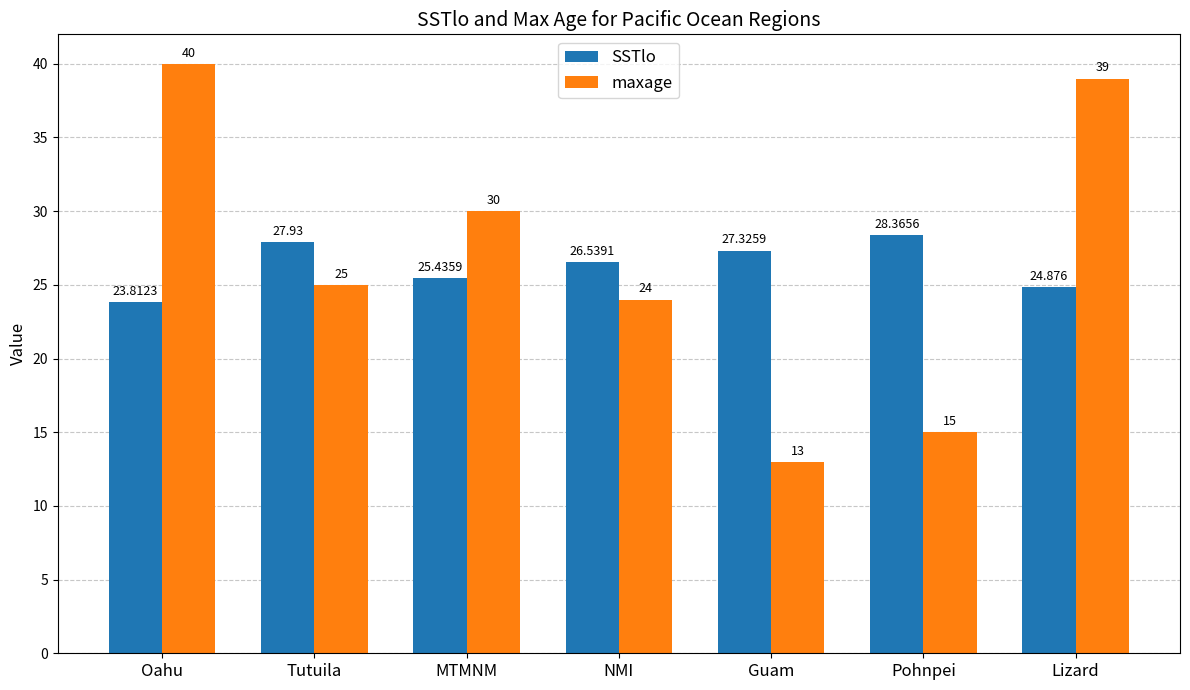

What is the label of the 2nd bar from the left?

Tutuila